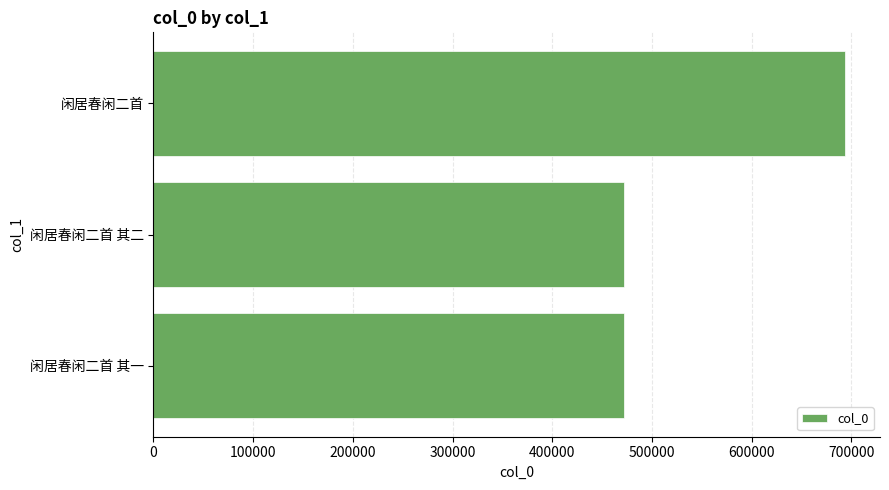

What is the change in value from 闲居春闲二首 其二 to 闲居春闲二首?

+221633